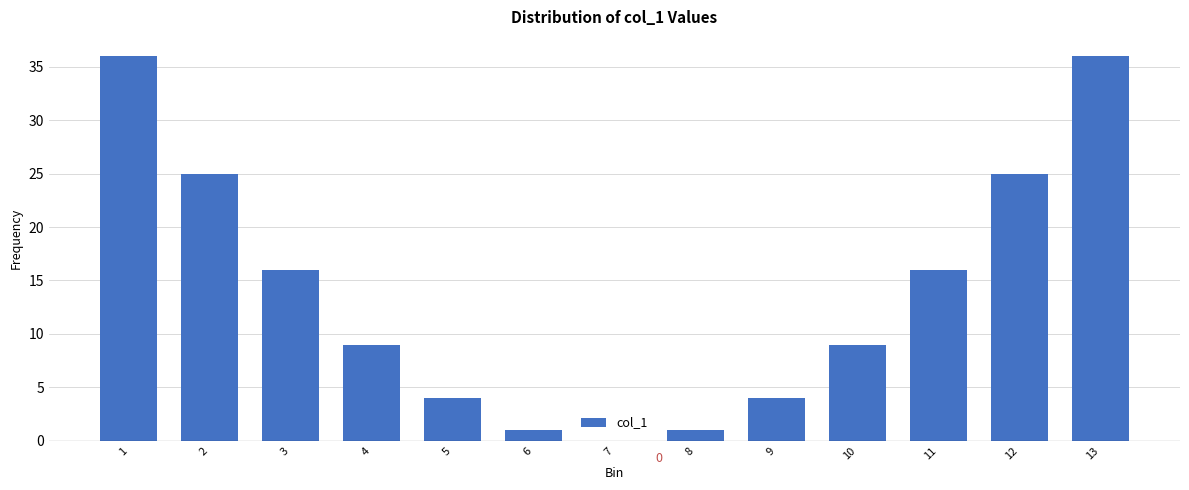

Reading left to right, list all the values displayed in this chart.

1=36	2=25	3=16	4=9	5=4	6=1	7=0	8=1	9=4	10=9	11=16	12=25	13=36